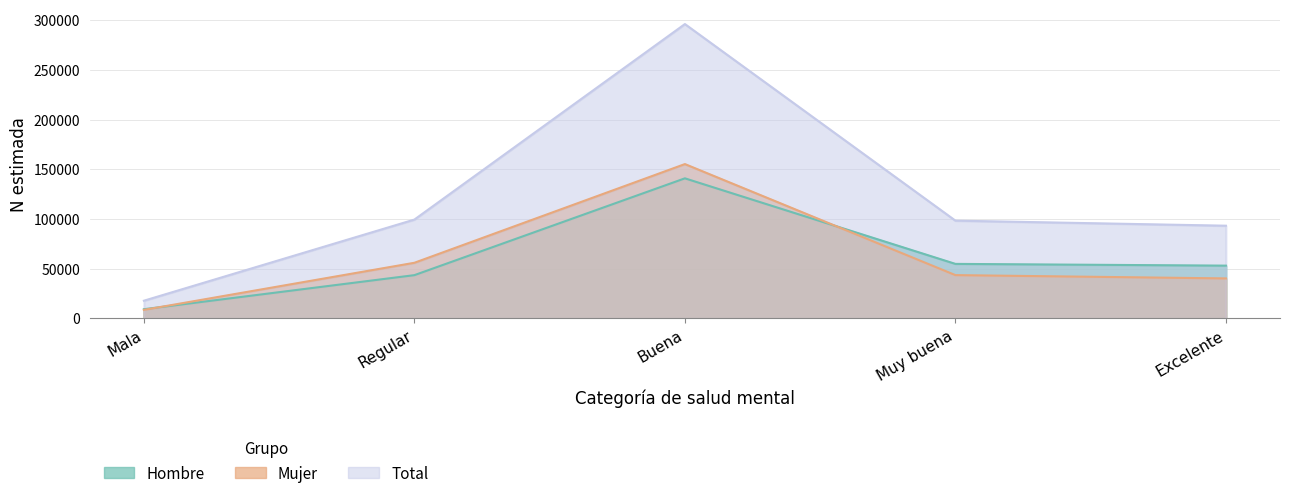

What is the difference between the maximum and minimum values in the Mujer series?

146727